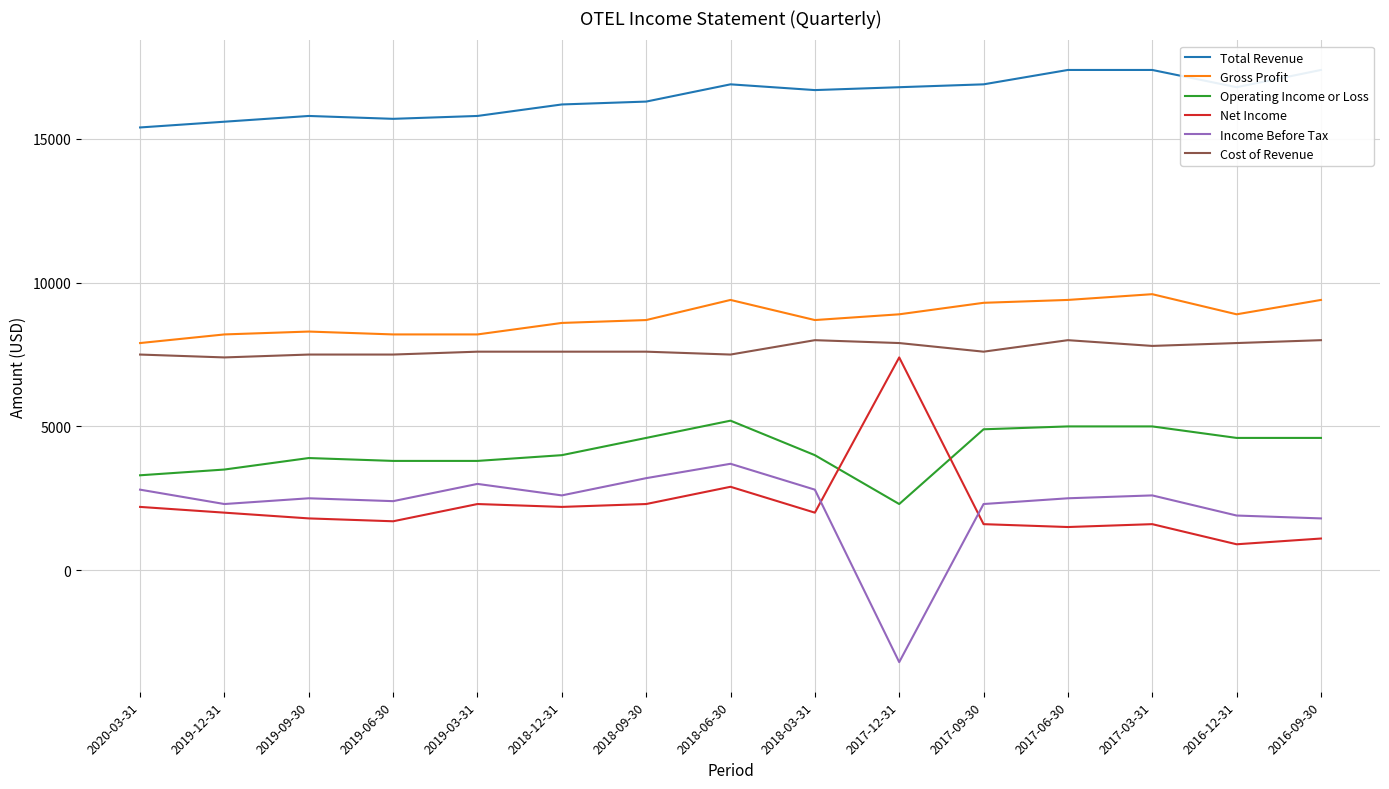

What is the difference between the highest and lowest values at 2019-06-30?

14000